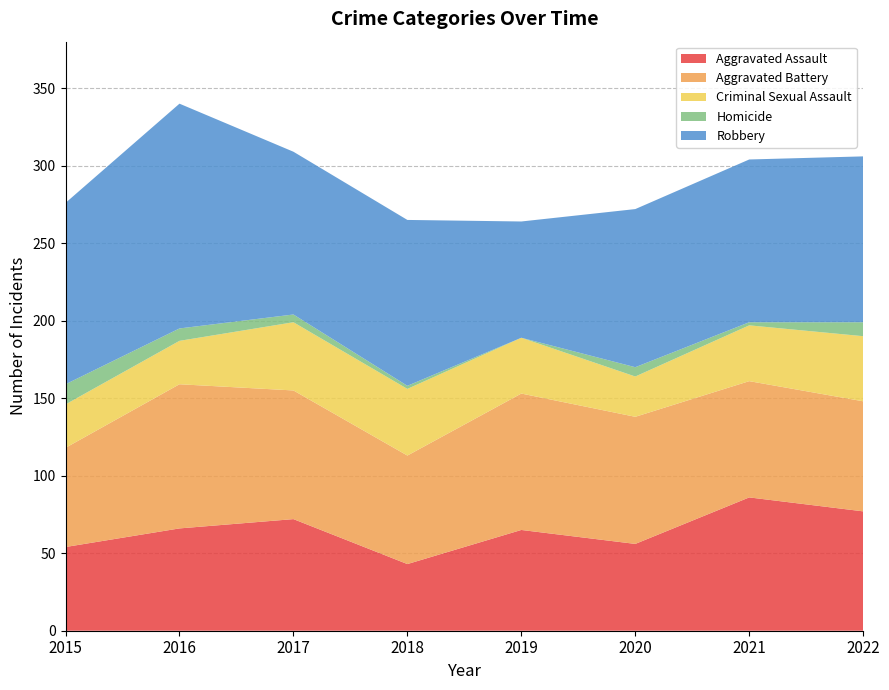

Reading left to right, extract all data points from this chart.

Aggravated Assault: 54	66	72	43	65	56	86	77
Aggravated Battery: 64	93	83	70	88	82	75	71
Criminal Sexual Assault: 28	28	44	43	36	26	36	42
Homicide: 13	8	5	2	0	6	2	9
Robbery: 117	145	105	107	75	102	105	107